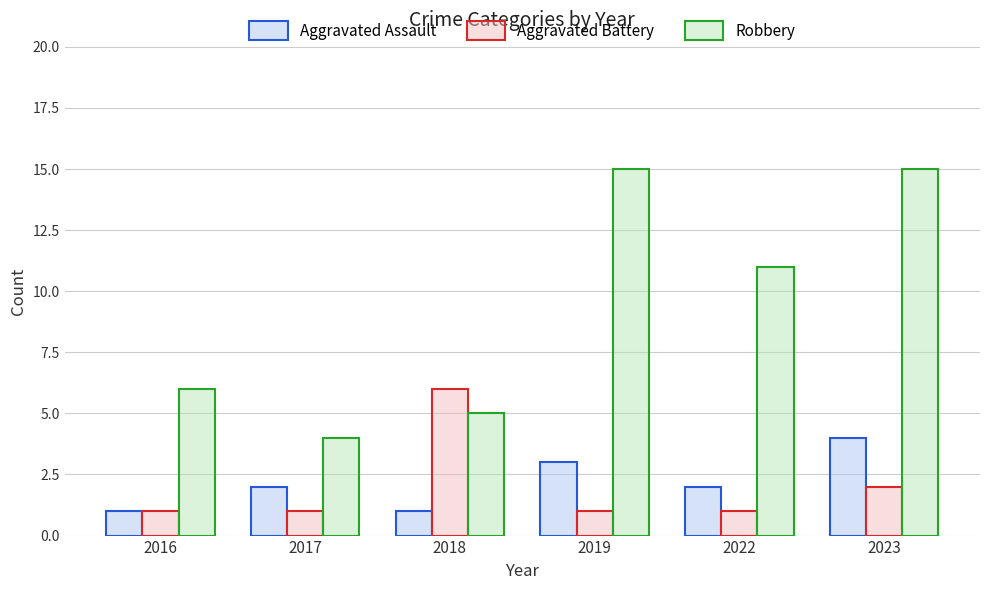

What is the total value across all series at 2018?

12